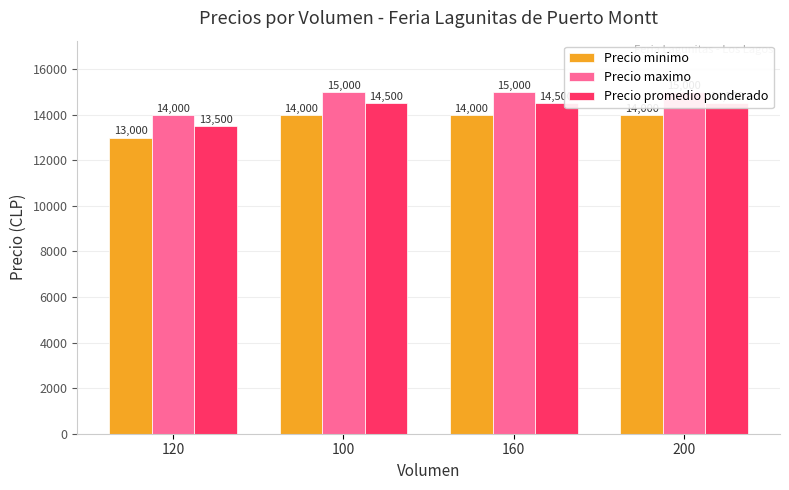

What are all the series names shown in the legend?

Precio minimo, Precio maximo, Precio promedio ponderado